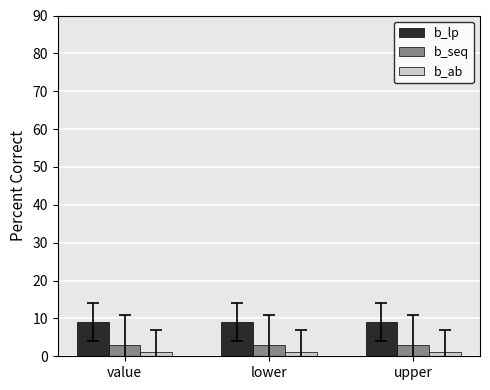

How many bars are there in each group?

3